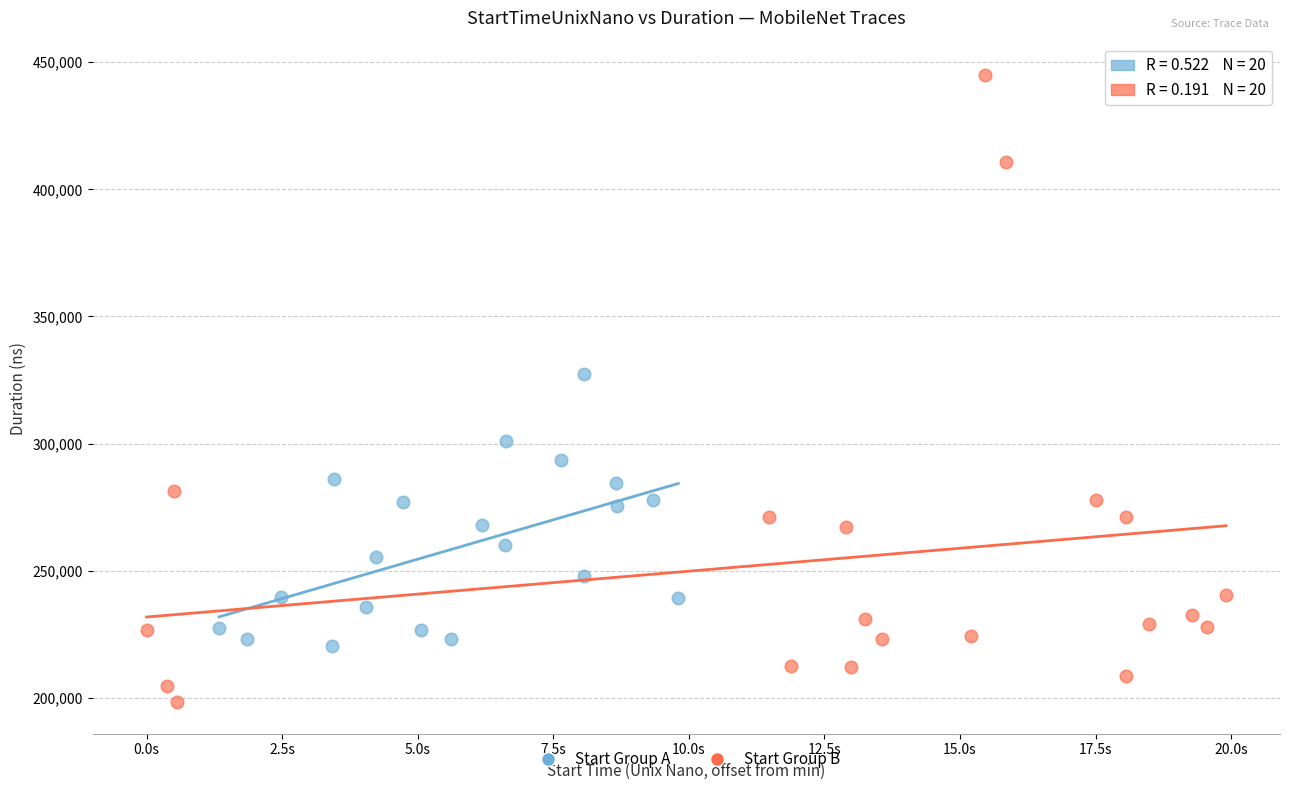

Which series contains the lowest Y value?

Start Group B